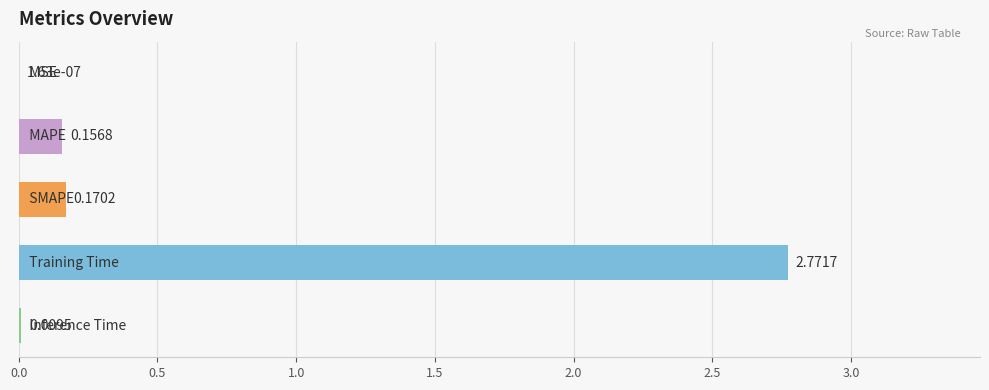

What is the sum of all values?

3.1